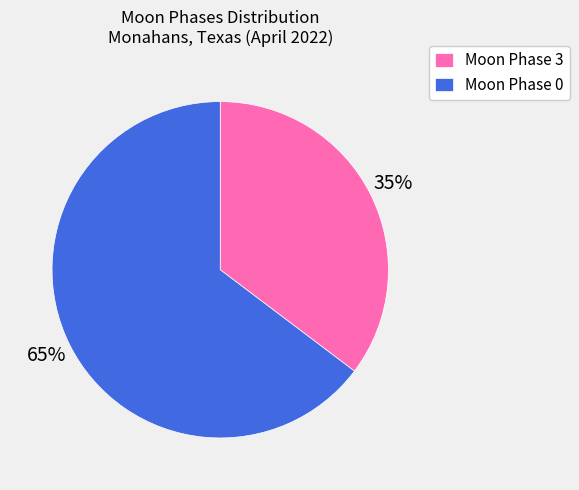

What is the majority slice?

Moon Phase 0